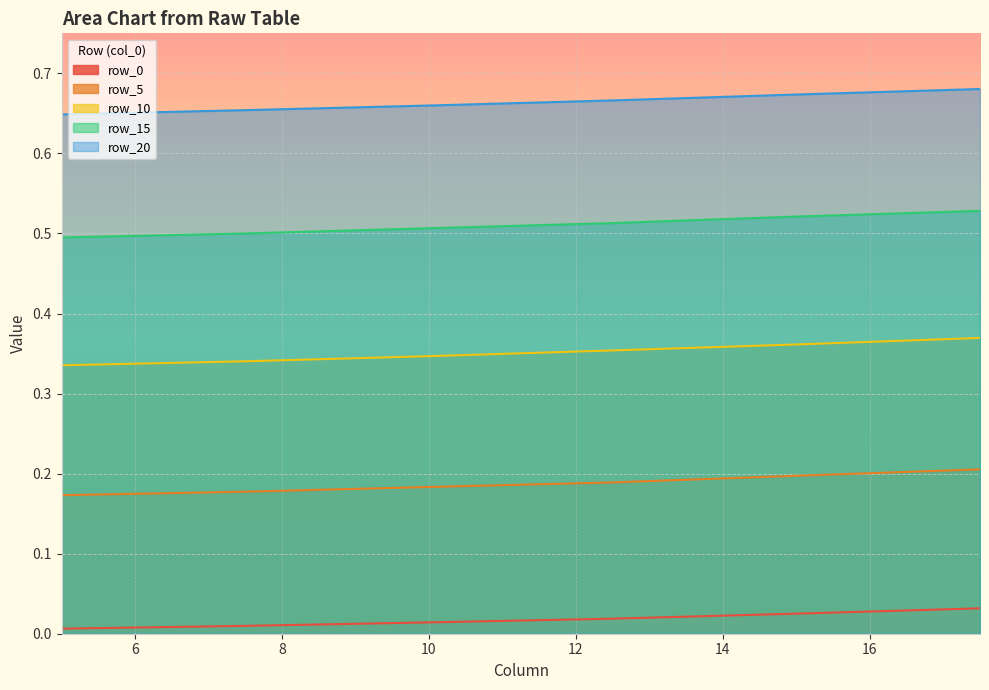

True or false: row_20 has more than 0 points higher than both neighbors.

False